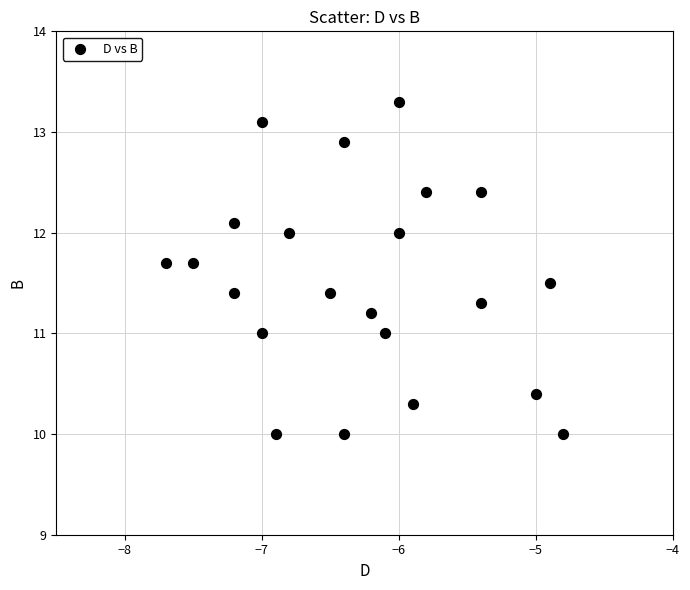

What is the range of Y values (max minus min)?

3.3